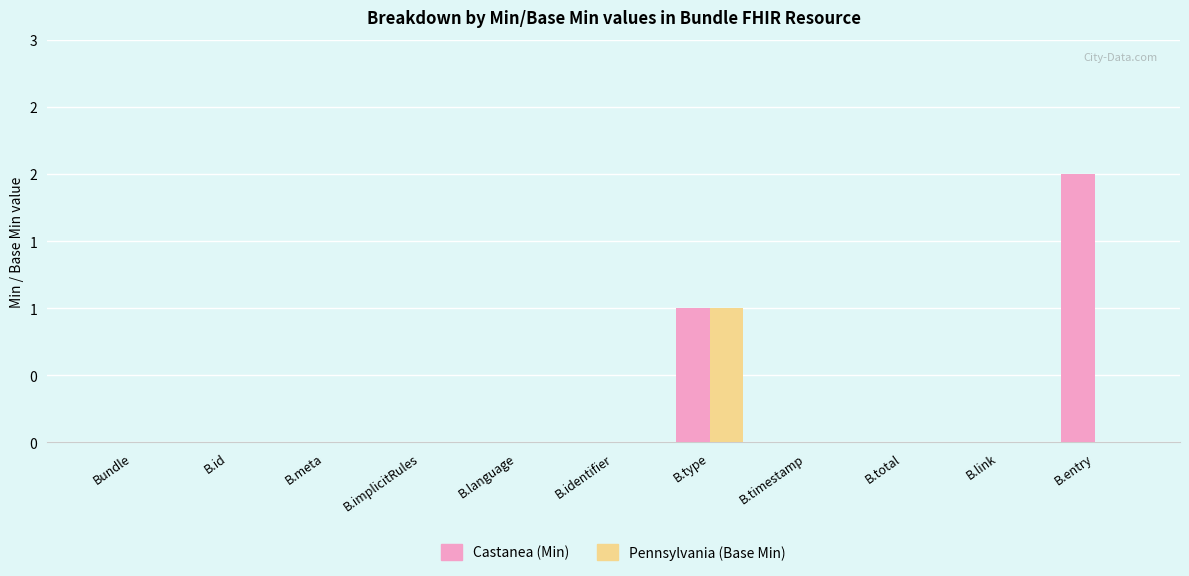

At which label is Castanea (Min) closest to 1?

B.type